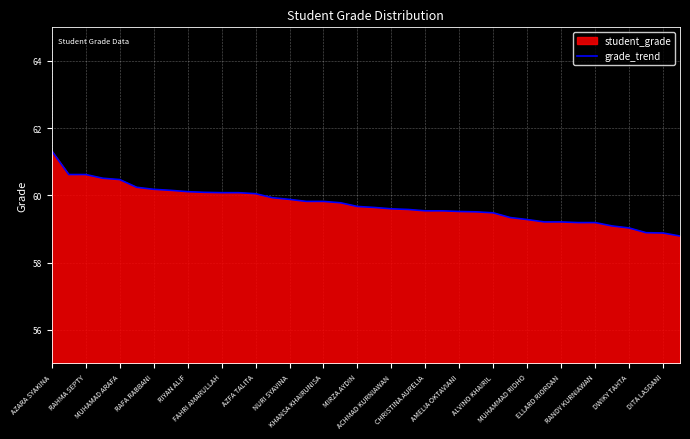

What is the sum of all values?

2269.9